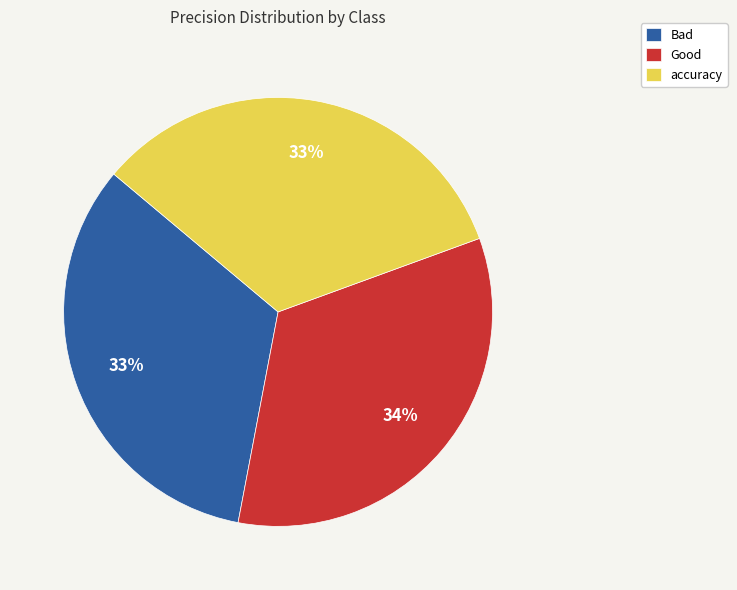

True or false: accuracy accounts for 47% of the total.

False